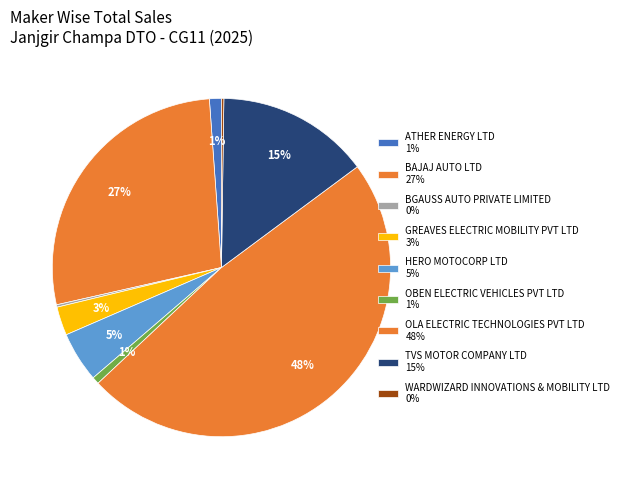

Which slice is the largest?

OLA ELECTRIC TECHNOLOGIES PVT LTD